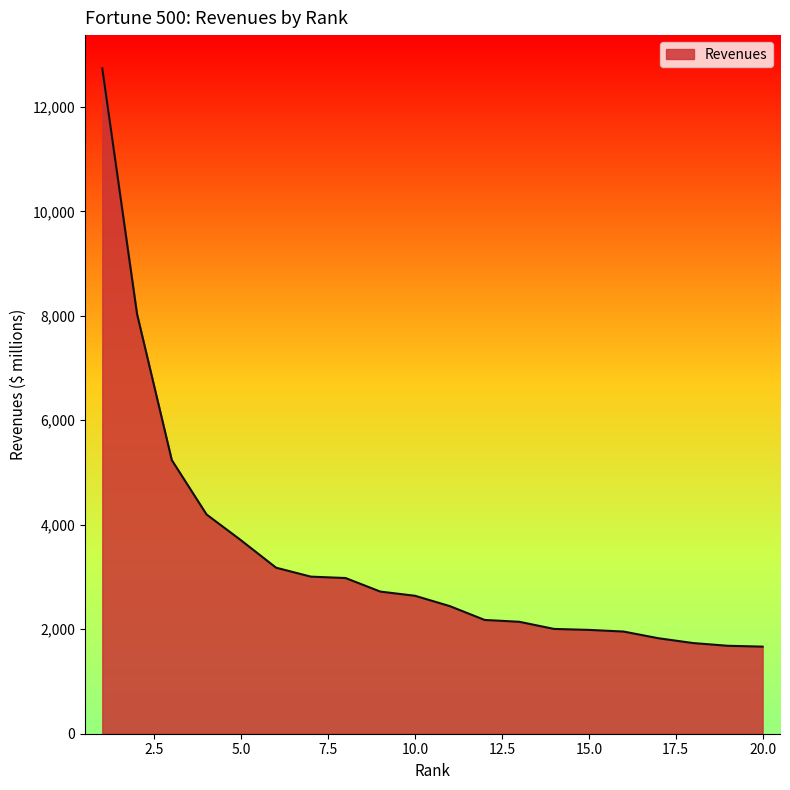

What is the minimum value shown in the chart?

1667.2